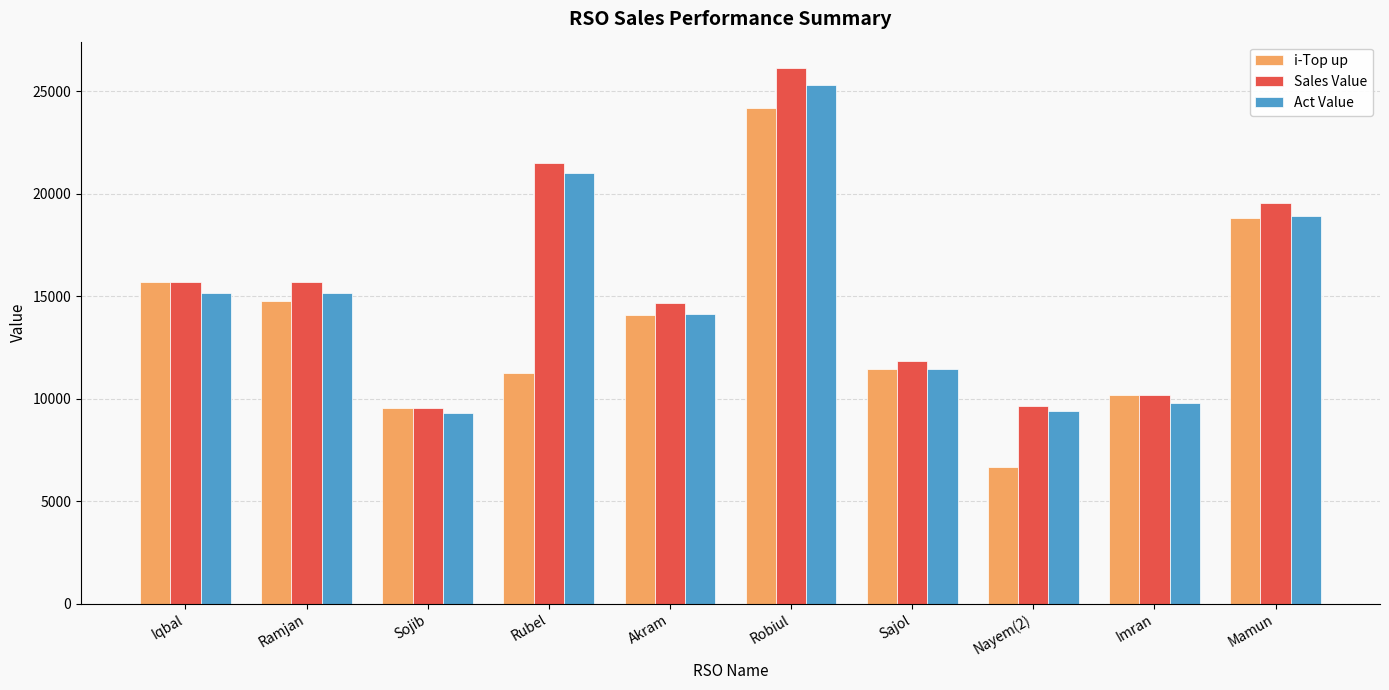

What position from the left is Akram?

5